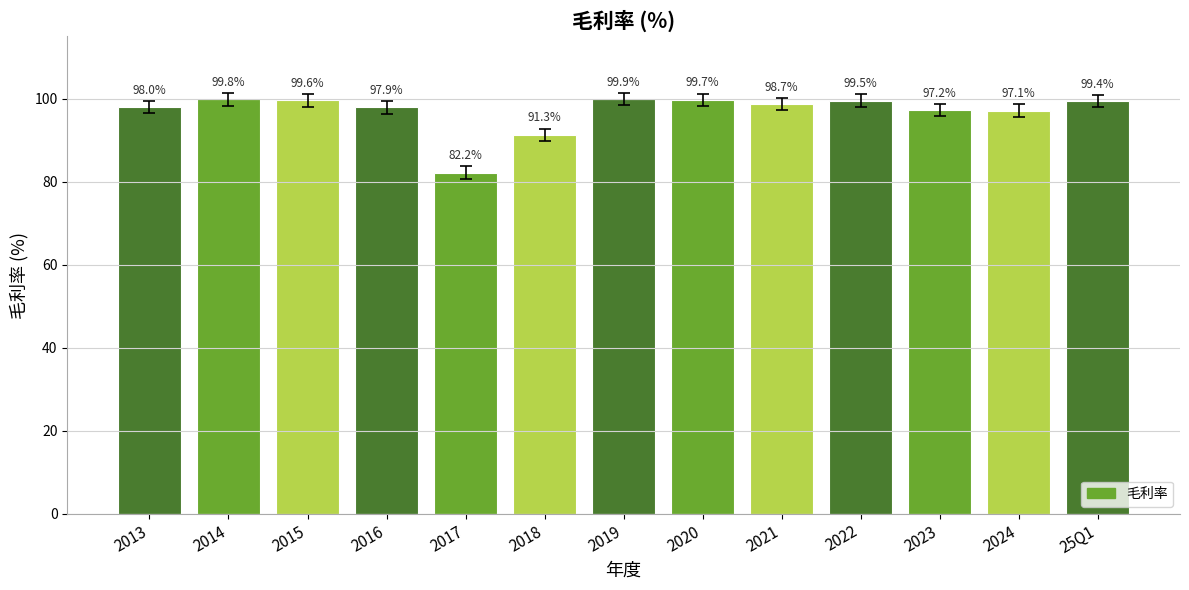

List the labels in order of value, smallest first.

2017, 2018, 2024, 2023, 2016, 2013, 2021, 25Q1, 2022, 2015, 2020, 2014, 2019